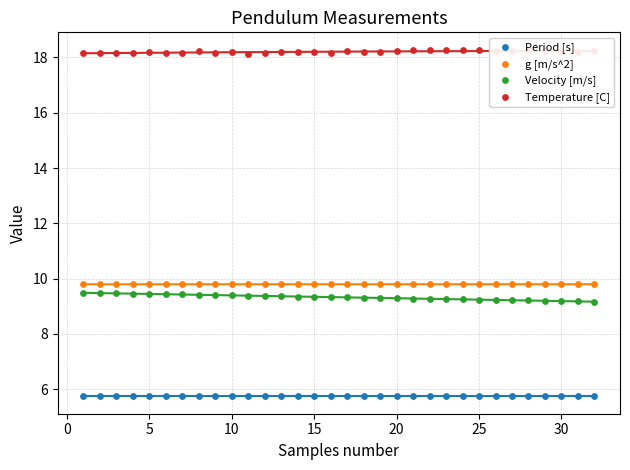

Is the value of Period [s] at 31 greater than the value of Temperature [C] at 9?

No